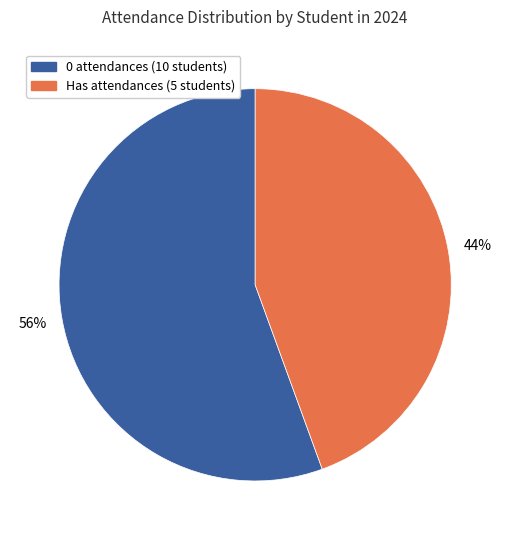

To the nearest percent, what is the average slice percentage?

50%